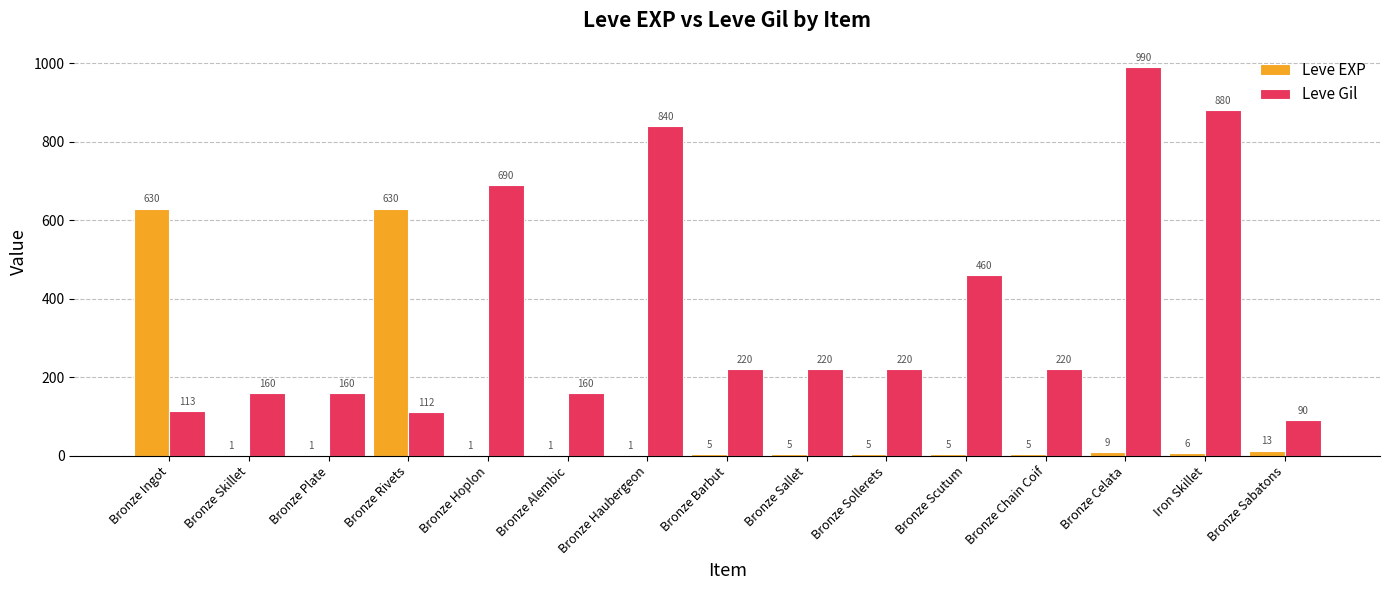

The value of Leve Gil at Bronze Sallet is 220. True or false?

True